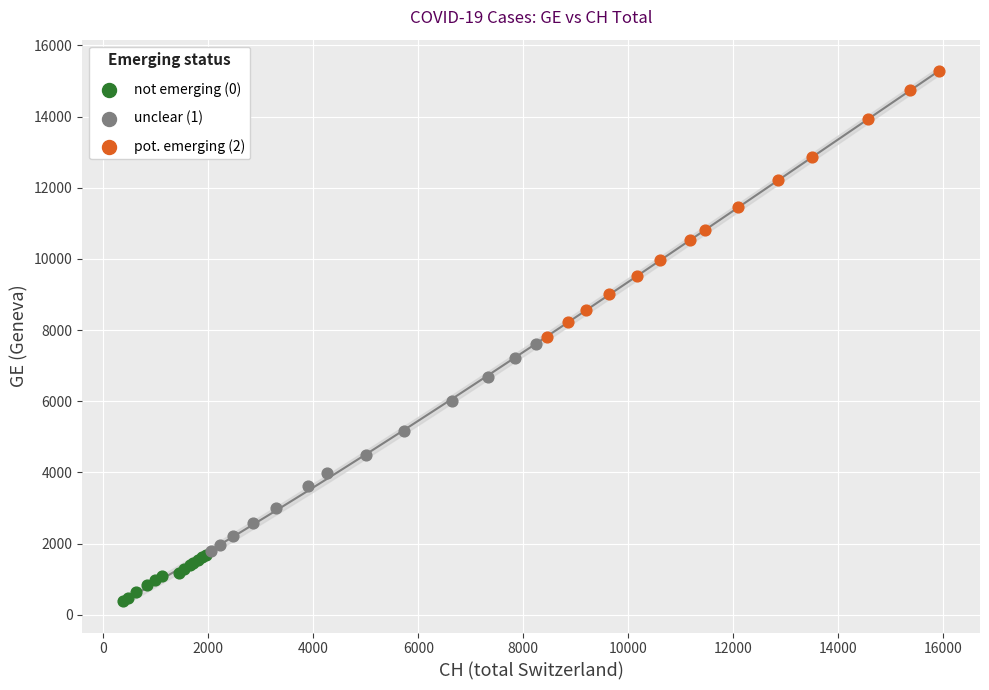

Which series has the widest spread of Y values?

pot. emerging (2)